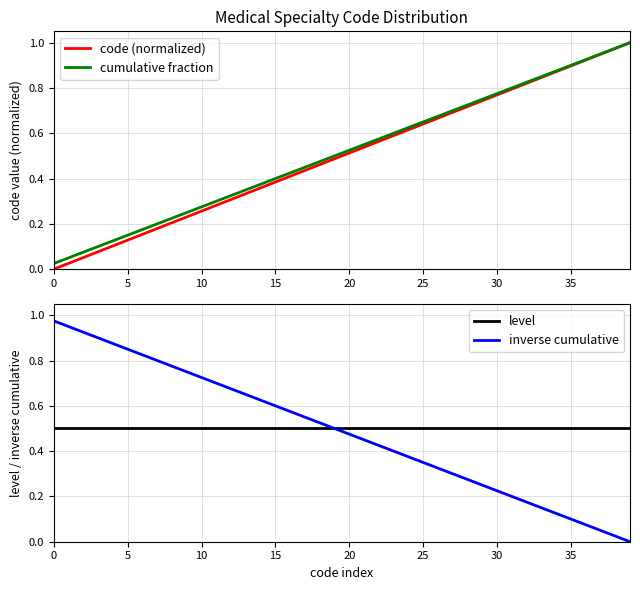

Reading left to right, extract all data points from this chart.

code (normalized): 0.0	0.0	0.1	0.1	0.1	0.1	0.2	0.2	0.2	0.2	0.3	0.3	0.3	0.3	0.4	0.4	0.4	0.4	0.5	0.5	0.5	0.5	0.6	0.6	0.6	0.6	0.7	0.7	0.7	0.7	0.8	0.8	0.8	0.8	0.9	0.9	0.9	0.9	1.0	1.0
cumulative fraction: 0.0	0.1	0.1	0.1	0.1	0.1	0.2	0.2	0.2	0.2	0.3	0.3	0.3	0.3	0.4	0.4	0.4	0.5	0.5	0.5	0.5	0.6	0.6	0.6	0.6	0.7	0.7	0.7	0.7	0.8	0.8	0.8	0.8	0.8	0.9	0.9	0.9	0.9	1.0	1.0
level: 0.5	0.5	0.5	0.5	0.5	0.5	0.5	0.5	0.5	0.5	0.5	0.5	0.5	0.5	0.5	0.5	0.5	0.5	0.5	0.5	0.5	0.5	0.5	0.5	0.5	0.5	0.5	0.5	0.5	0.5	0.5	0.5	0.5	0.5	0.5	0.5	0.5	0.5	0.5	0.5
inverse cumulative: 1.0	0.9	0.9	0.9	0.9	0.8	0.8	0.8	0.8	0.8	0.7	0.7	0.7	0.7	0.6	0.6	0.6	0.6	0.5	0.5	0.5	0.4	0.4	0.4	0.4	0.3	0.3	0.3	0.3	0.2	0.2	0.2	0.2	0.2	0.1	0.1	0.1	0.1	0.0	0.0